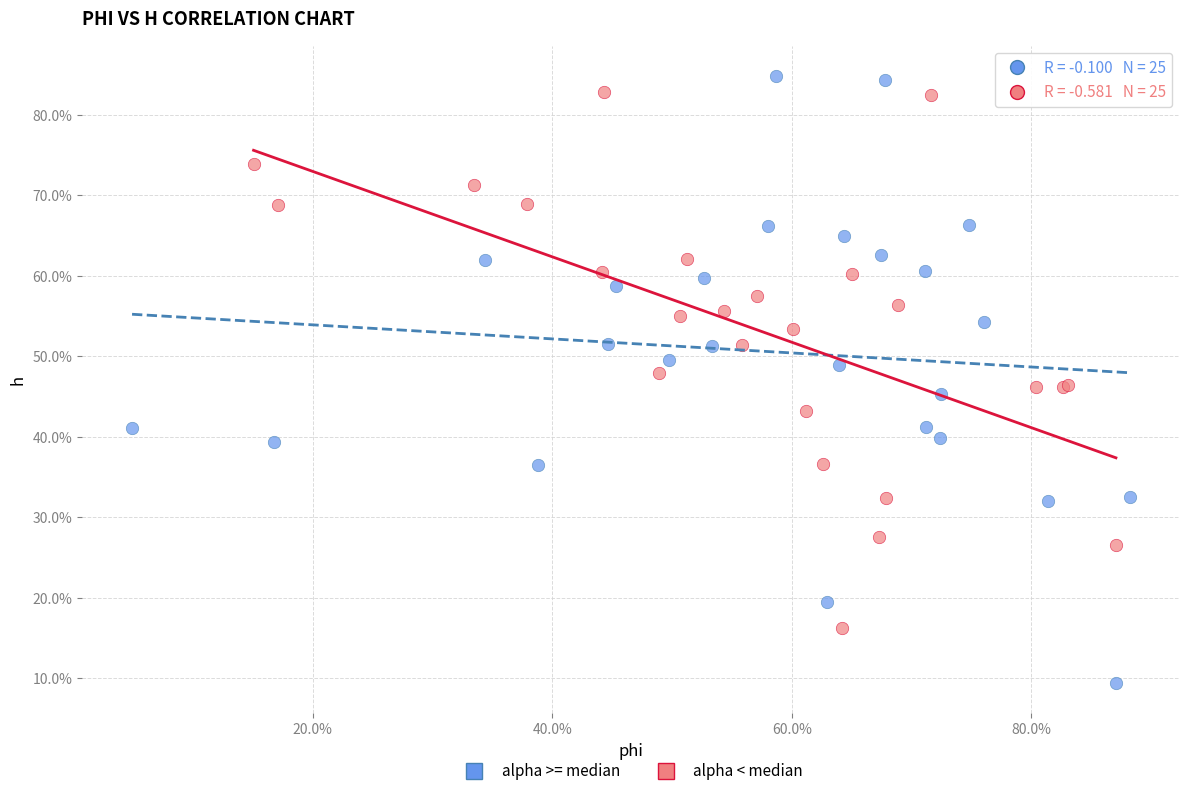

Which series contains the lowest Y value?

alpha >= median